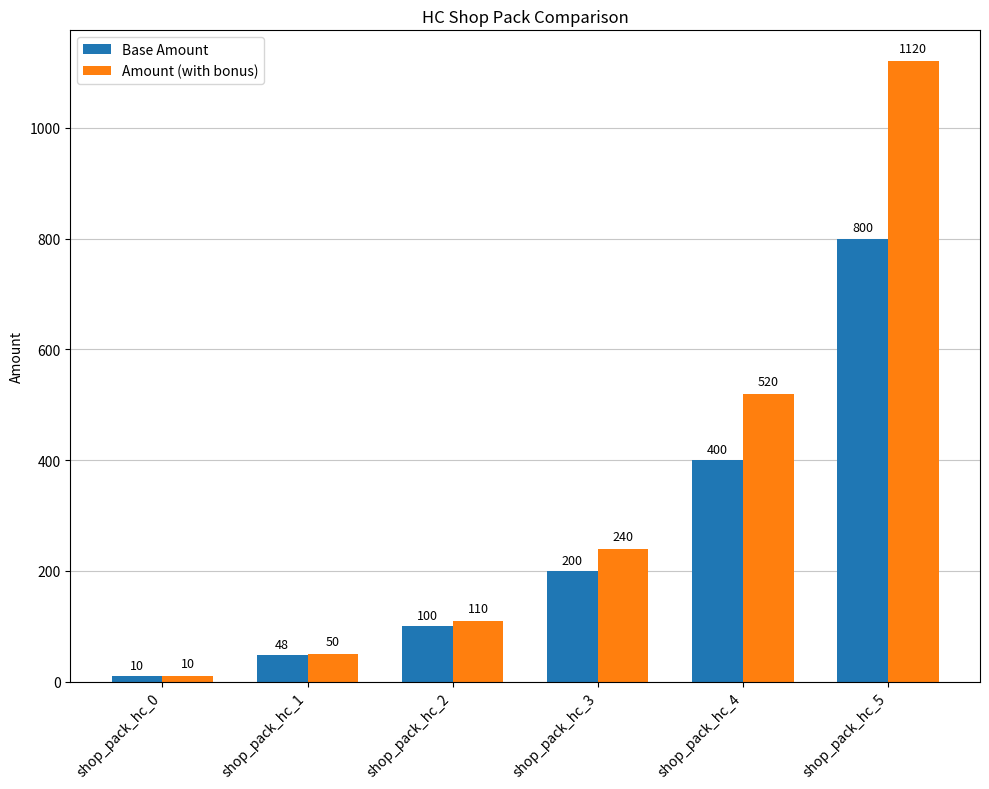

What is the value of the Base Amount bar at the 3rd from the left?

100